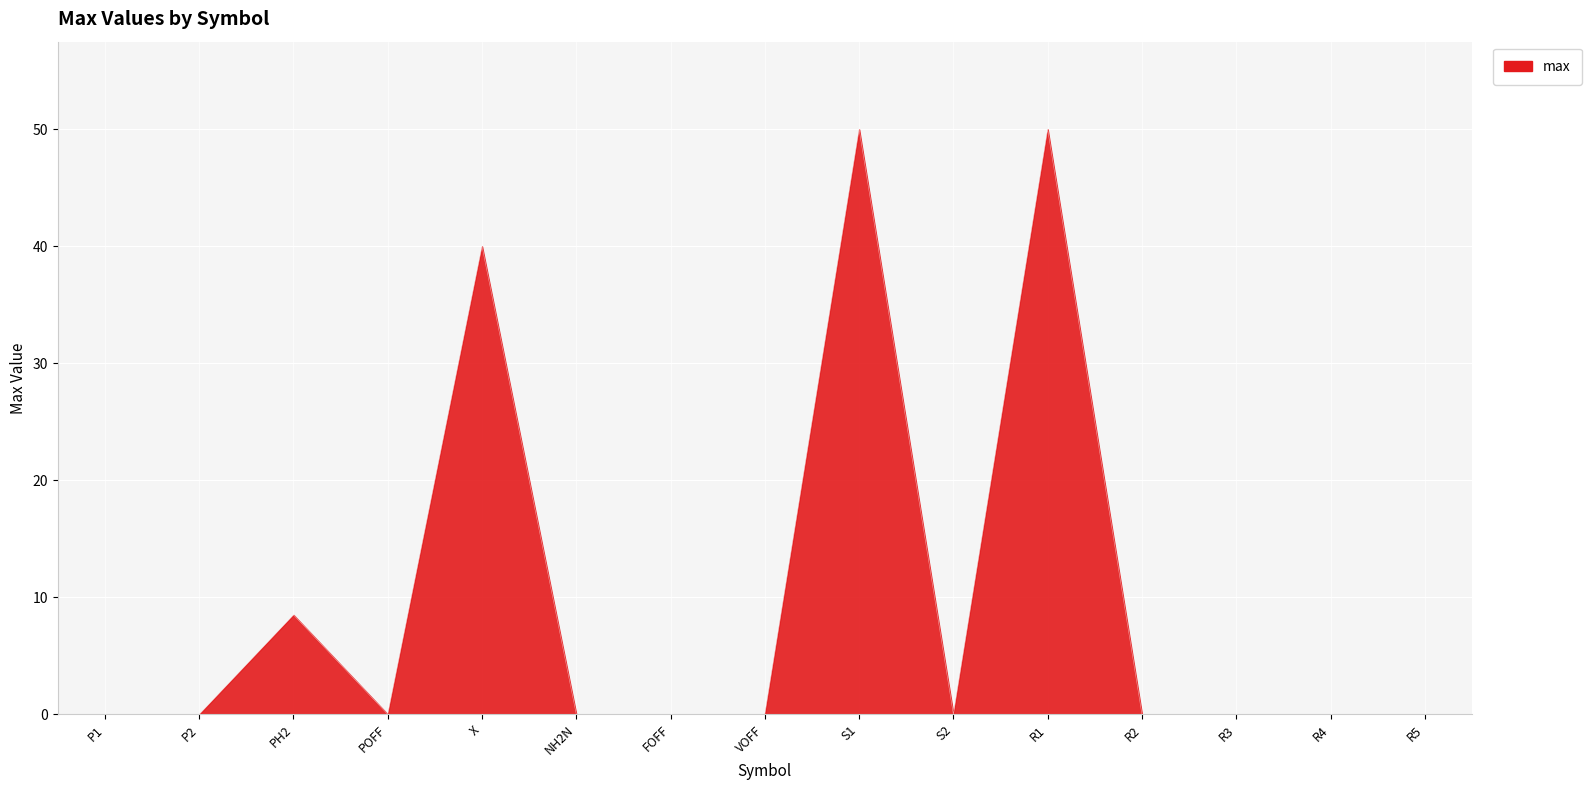

What position from the right is S1?

7